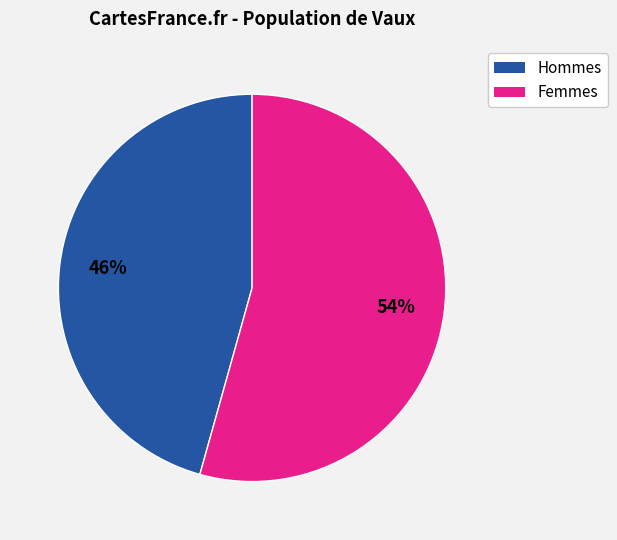

Is there any slice that represents more than half of the pie?

Yes